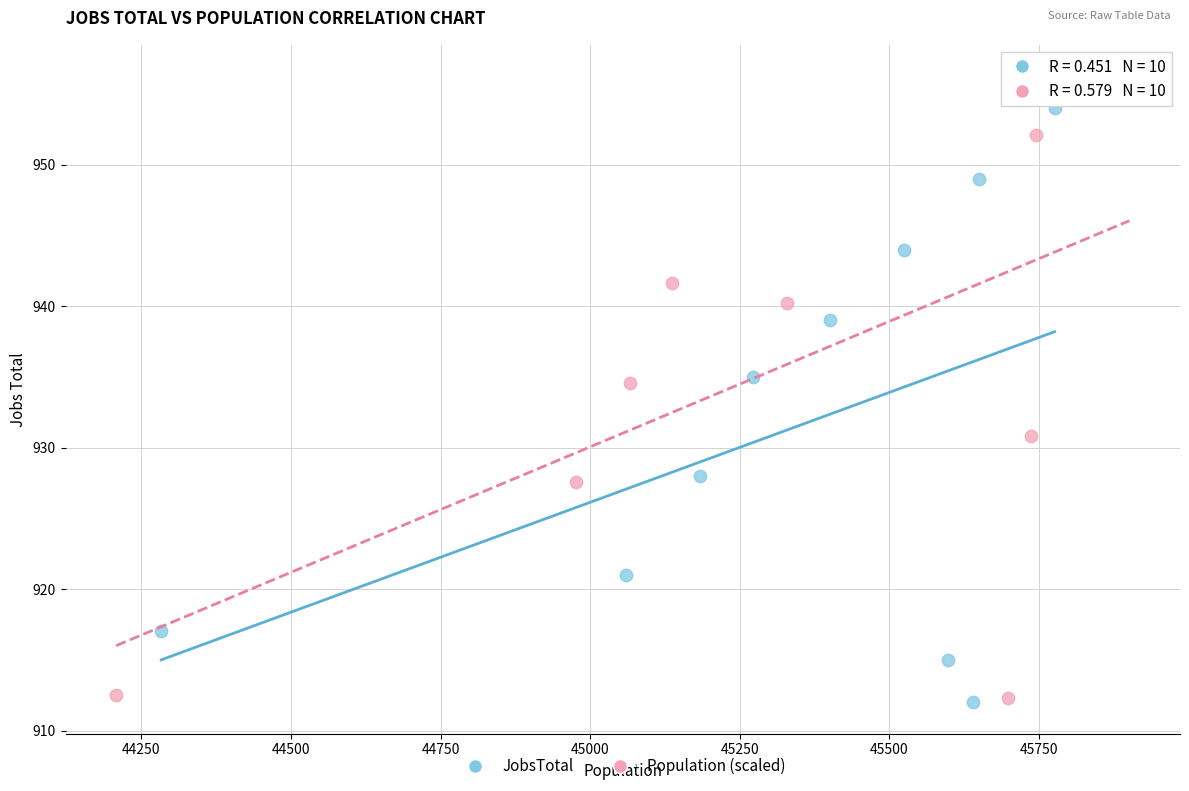

Which series has the largest Y range (max minus min)?

Population (scaled)